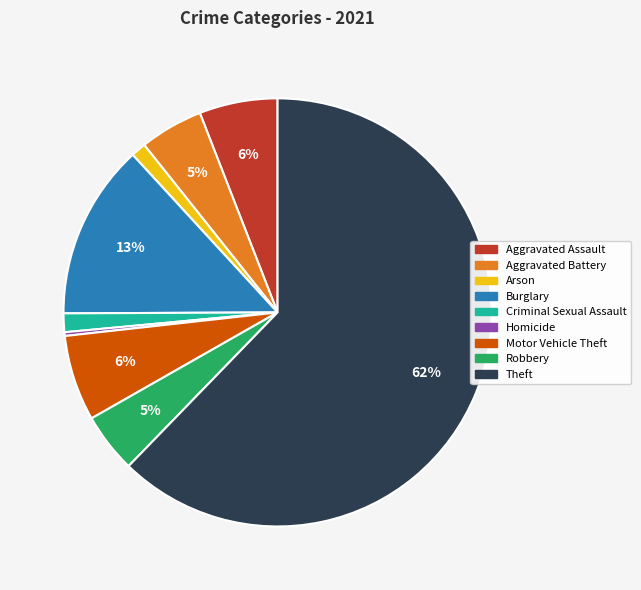

Which slice is the smallest?

Homicide